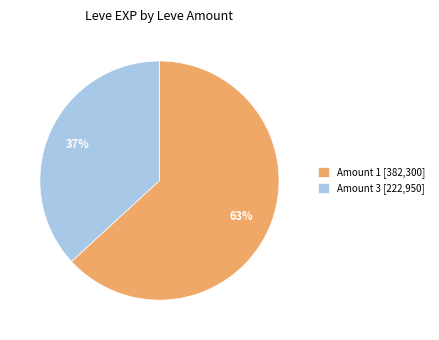

To the nearest percent, what percentage of the pie is Amount 3 [222,950]?

37%